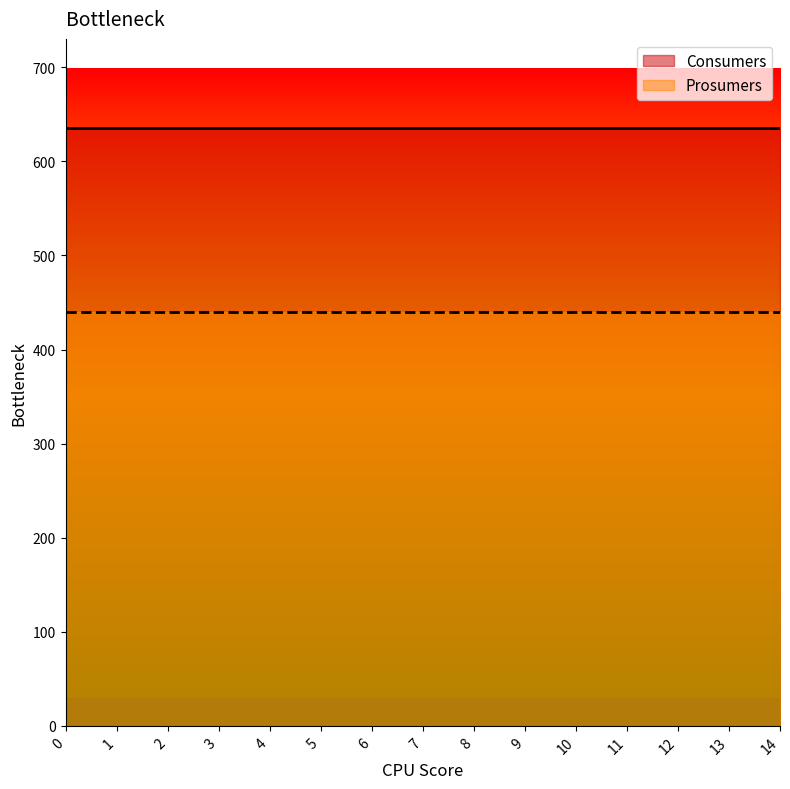

What is the average value of the Prosumers series?

440